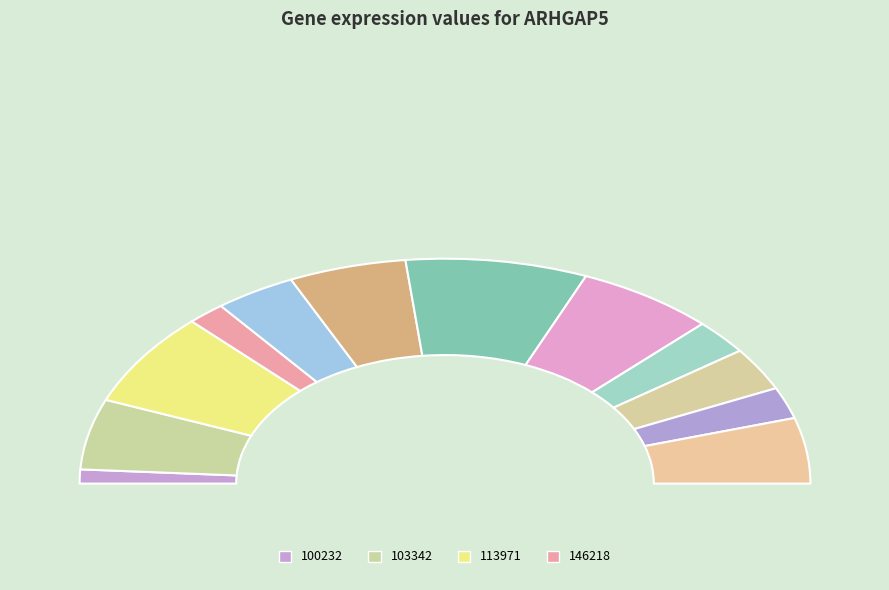

Rank the categories by value from lowest to highest.

100232, 146218, 332131, 303642, 326772, 179016, 434640, 103342, 237983, 273919, 113971, 263578